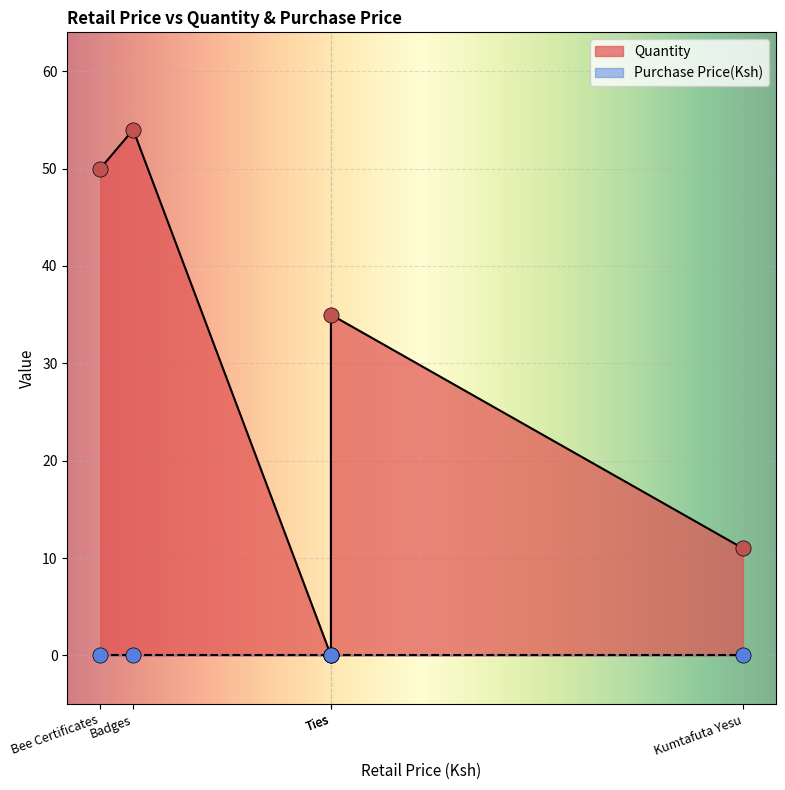

At how many categories does at least one series exceed 53?

1